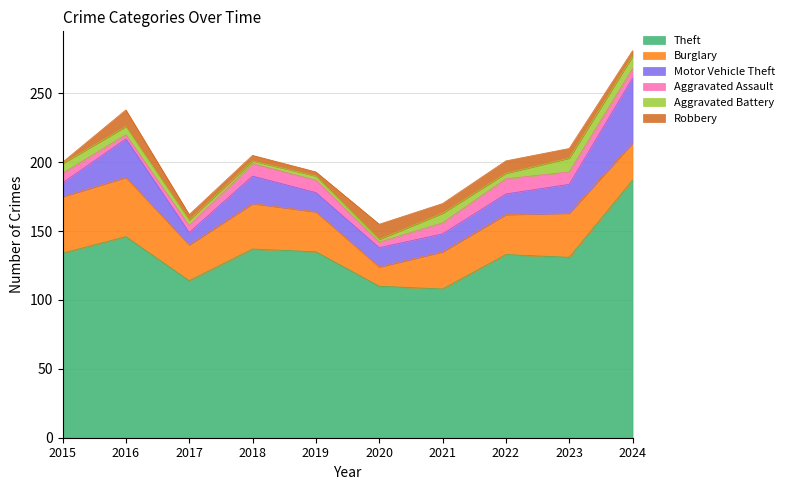

At which label does Burglary reach its minimum?

2020